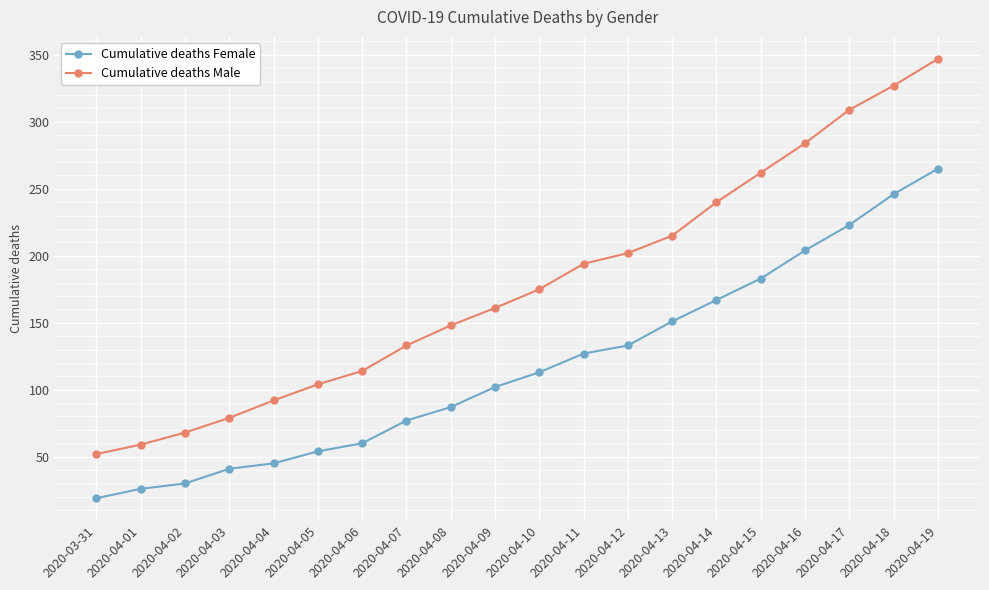

List the series in order of their overall mean, lowest first.

Cumulative deaths Female, Cumulative deaths Male